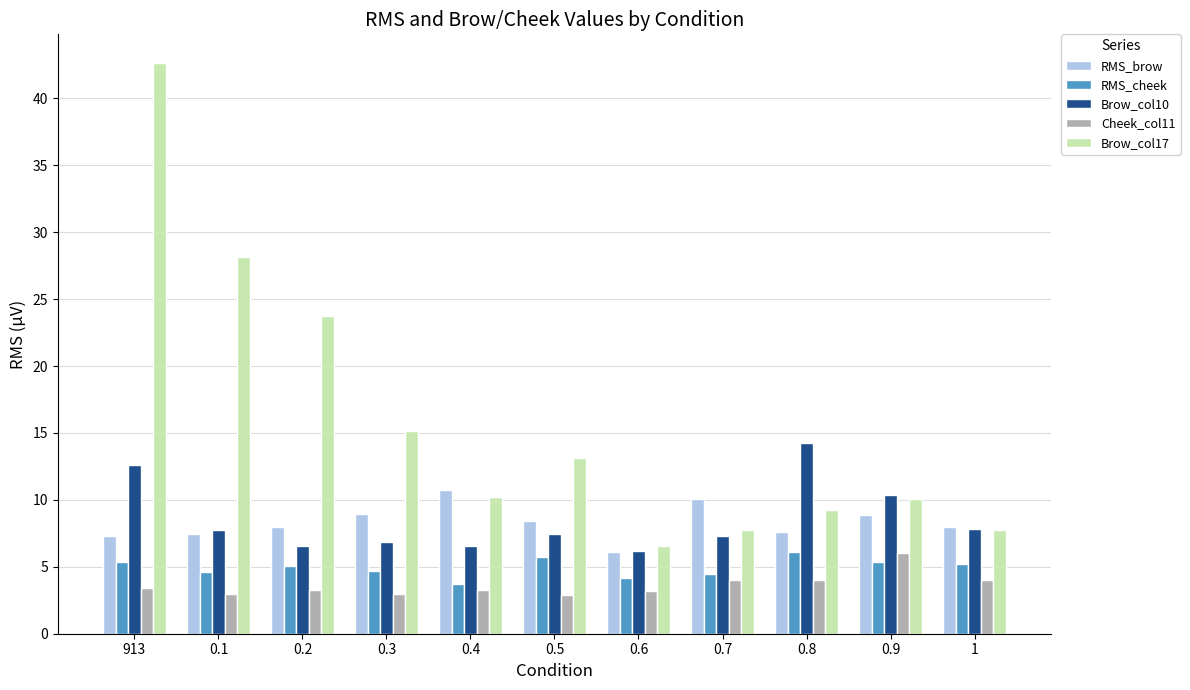

What is the sum of the RMS_brow values at 0.6 and 0.4?

16.9